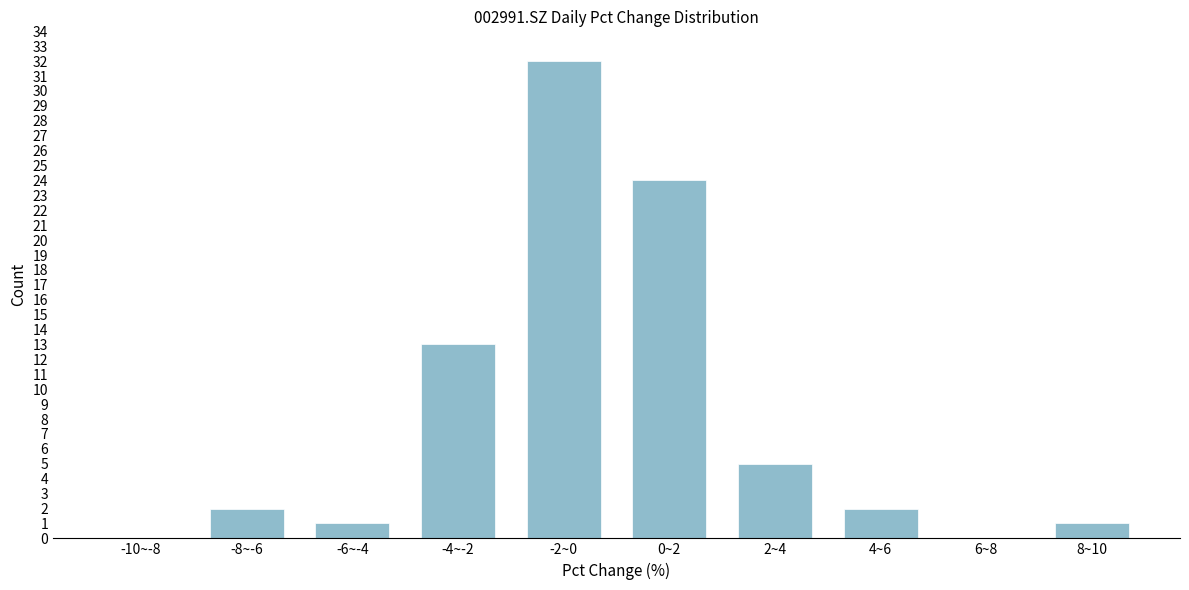

Reading right to left, transcribe all the data shown in this chart.

8~10=1	6~8=0	4~6=2	2~4=5	0~2=24	-2~0=32	-4~-2=13	-6~-4=1	-8~-6=2	-10~-8=0